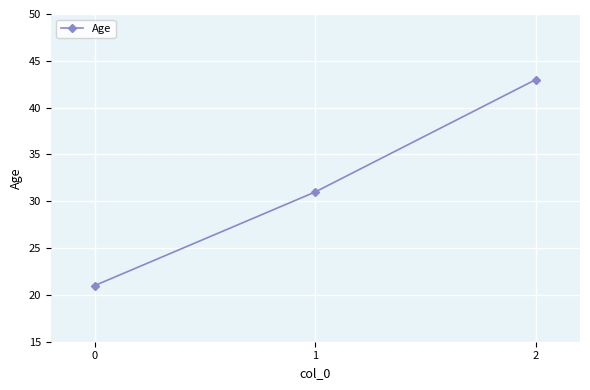

The chart shows a value of 51 at 1. True or false?

False